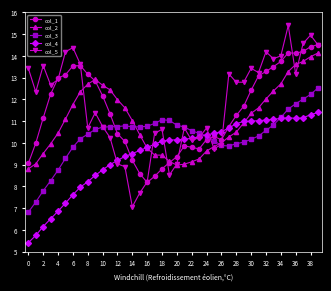

At how many categories does at least one series exceed 5?

40